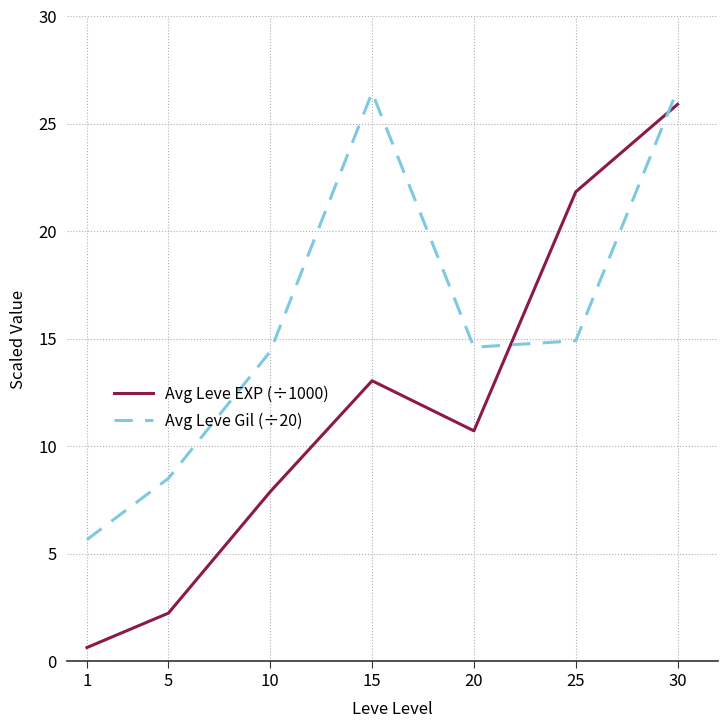

At 30, list the series in order from smallest to largest.

Avg Leve EXP (÷1000), Avg Leve Gil (÷20)